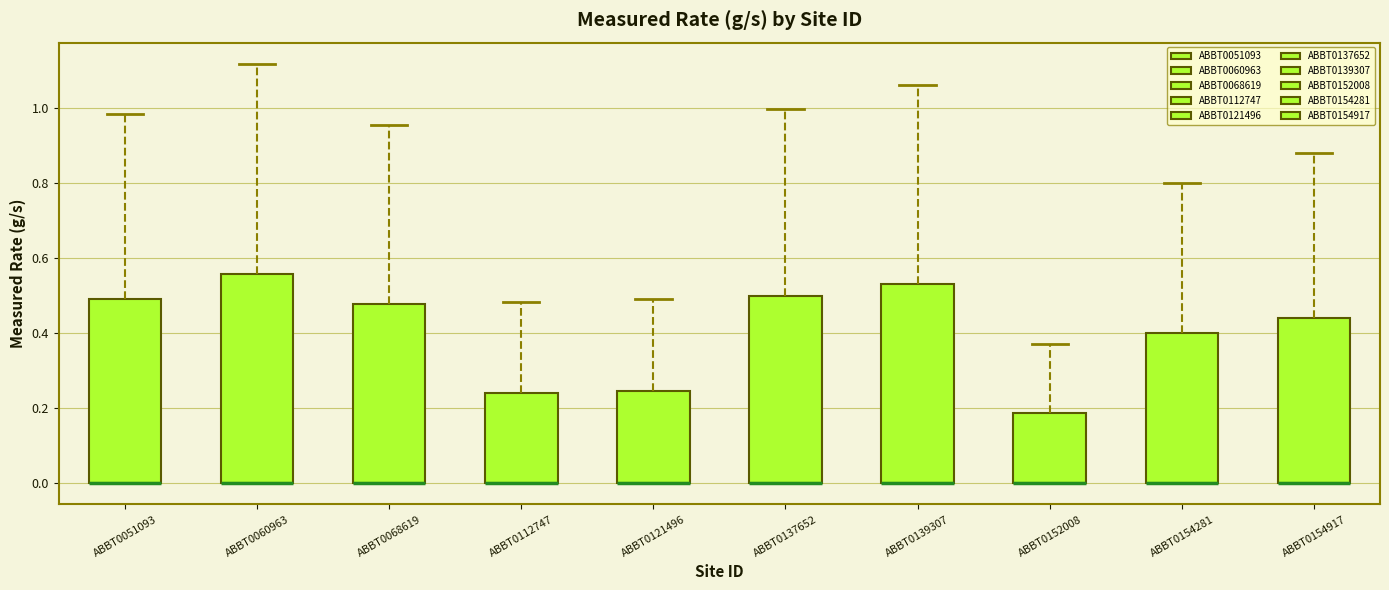

Reading left to right, read every box against the y-axis: the position of its median line, the range the box covers, and the ends of its whiskers. The values are not printed on the chart, so give them approximately, as read against the axis.

ABBT0051093: median 0.00 (drawn on the box's lower edge), box 0.00 to 0.50, whiskers 0.00 to 0.98
ABBT0060963: median 0.00 (drawn on the box's lower edge), box 0.00 to 0.56, whiskers 0.00 to 1.12
ABBT0068619: median 0.00 (drawn on the box's lower edge), box 0.00 to 0.48, whiskers 0.00 to 0.96
ABBT0112747: median 0.00 (drawn on the box's lower edge), box 0.00 to 0.24, whiskers 0.00 to 0.48
ABBT0121496: median 0.00 (drawn on the box's lower edge), box 0.00 to 0.24, whiskers 0.00 to 0.50
ABBT0137652: median 0.00 (drawn on the box's lower edge), box 0.00 to 0.50, whiskers 0.00 to 1.00
ABBT0139307: median 0.00 (drawn on the box's lower edge), box 0.00 to 0.52, whiskers 0.00 to 1.06
ABBT0152008: median 0.00 (drawn on the box's lower edge), box 0.00 to 0.18, whiskers 0.00 to 0.38
ABBT0154281: median 0.00 (drawn on the box's lower edge), box 0.00 to 0.40, whiskers 0.00 to 0.80
ABBT0154917: median 0.00 (drawn on the box's lower edge), box 0.00 to 0.44, whiskers 0.00 to 0.88